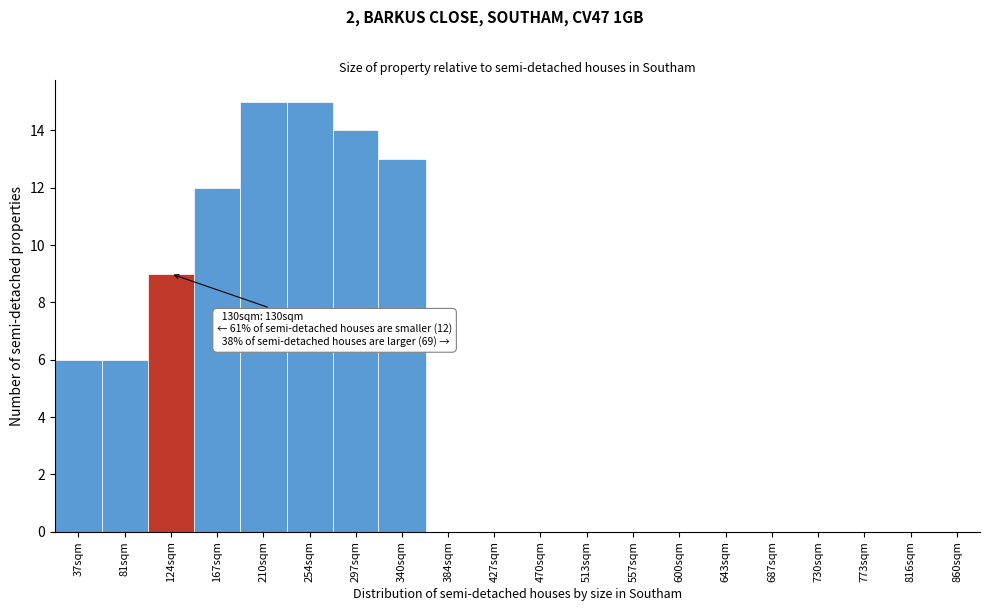

Reading left to right, what are all the values shown in this chart?

37sqm=6	81sqm=6	124sqm=9	167sqm=12	210sqm=15	254sqm=15	297sqm=14	340sqm=13	384sqm=0	427sqm=0	470sqm=0	513sqm=0	557sqm=0	600sqm=0	643sqm=0	687sqm=0	730sqm=0	773sqm=0	816sqm=0	860sqm=0